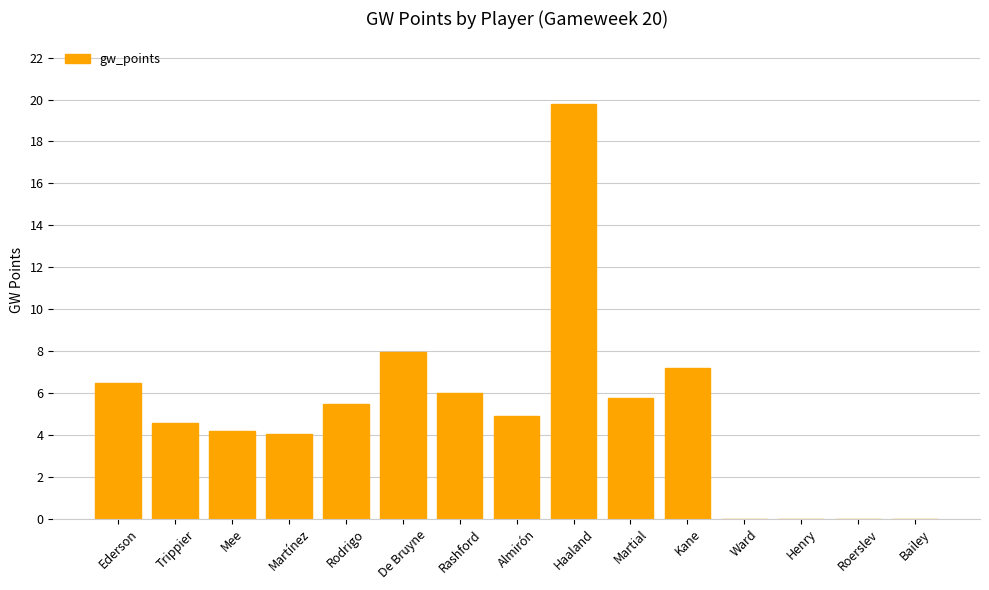

Does the chart contain stacked bars?

No